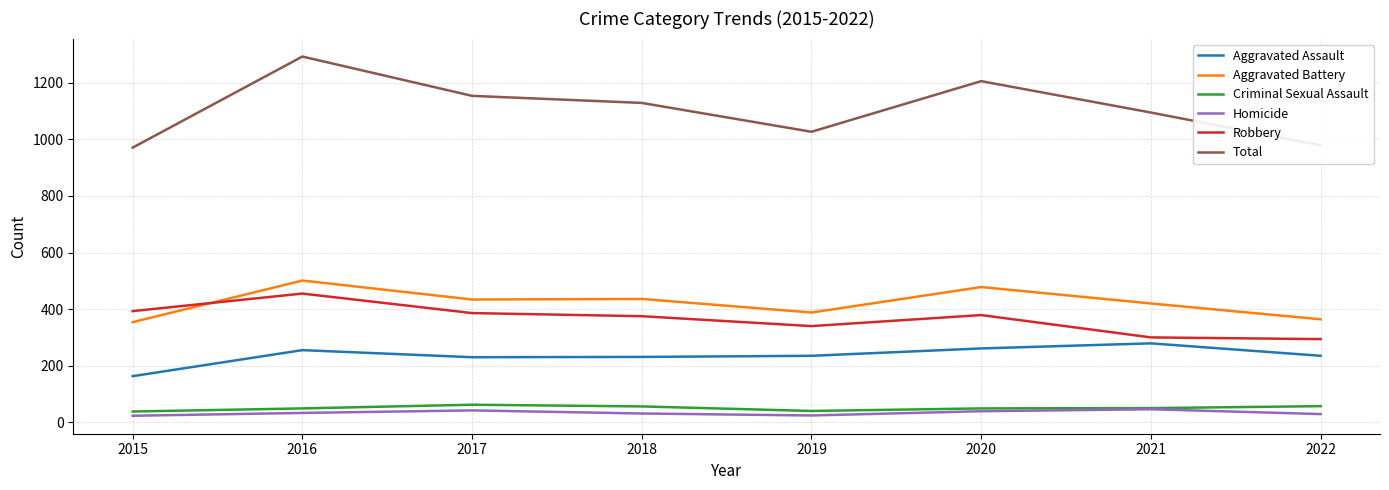

True or false: Total and Aggravated Battery cross at least once.

False